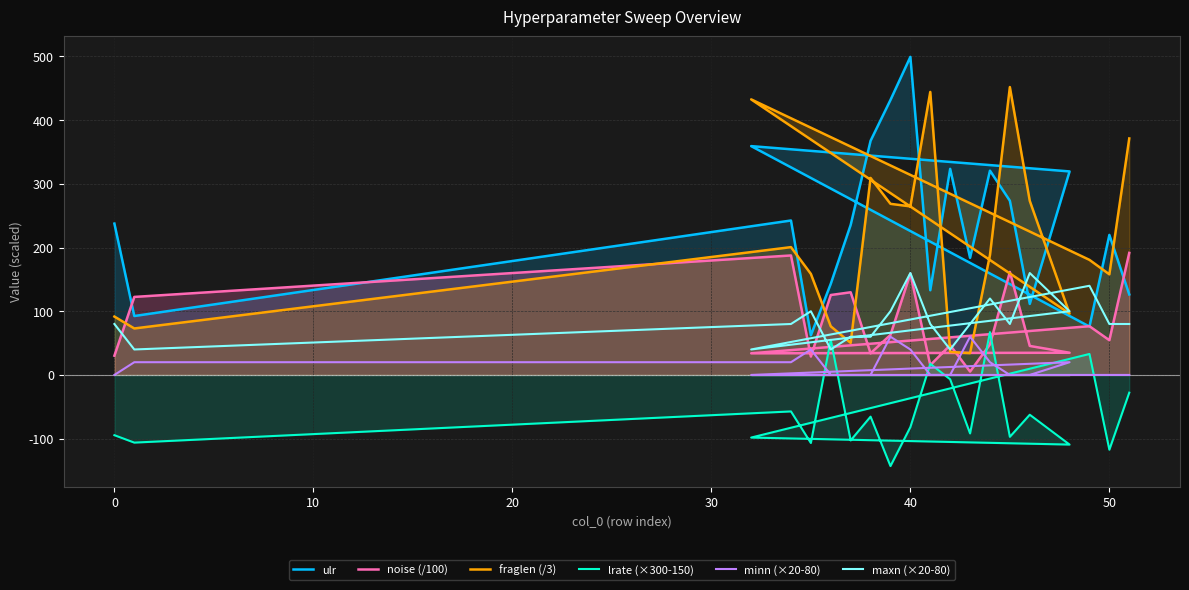

How many negative values does the lrate (×300-150) series have?

16